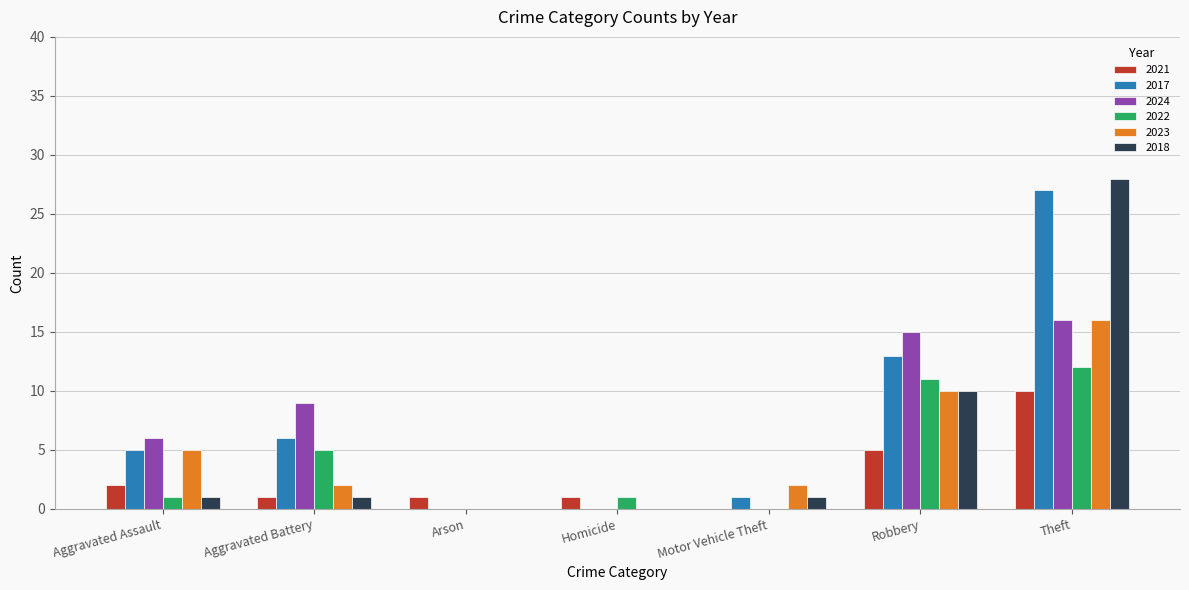

Is the value of 2022 at Aggravated Assault greater than the value of 2024 at Aggravated Assault?

No